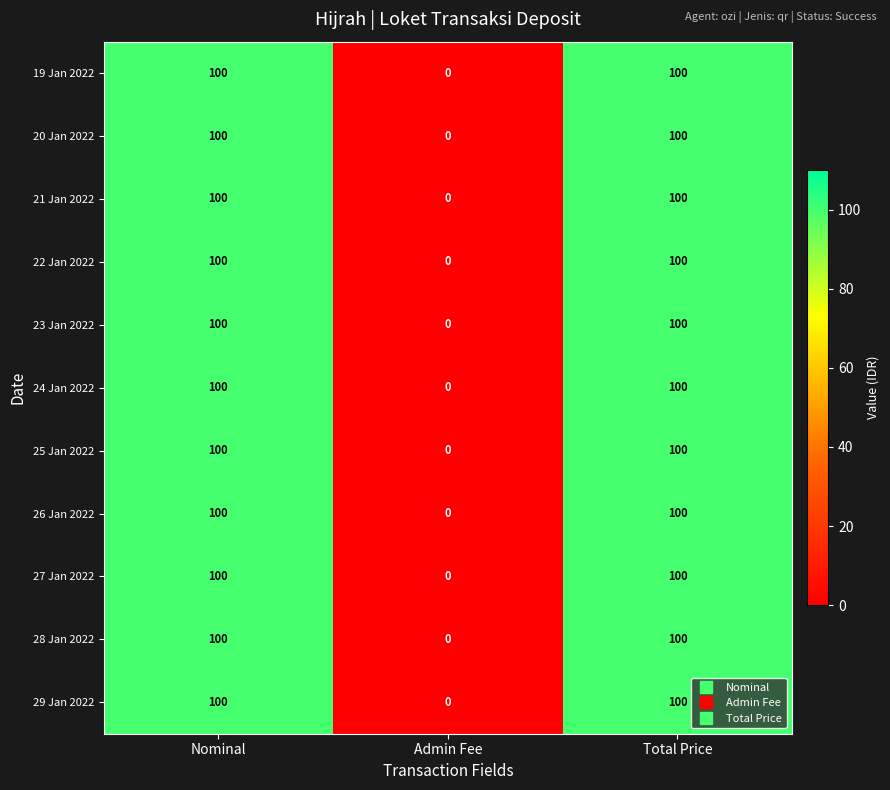

Which category has the lowest value across all series?

Admin Fee